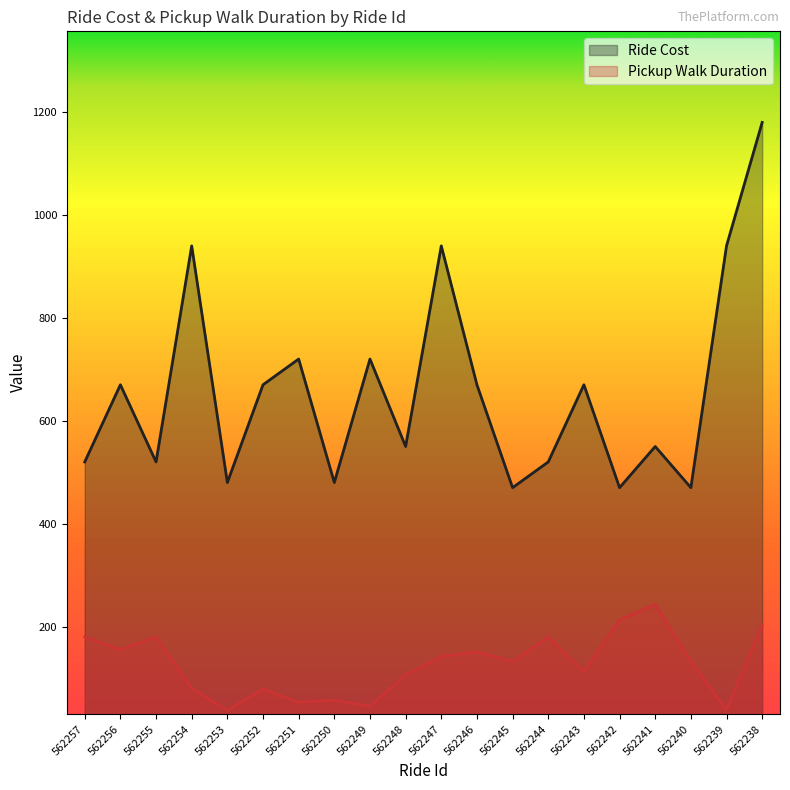

What is the value of the Pickup Walk Duration point at the 14th from the left?

180